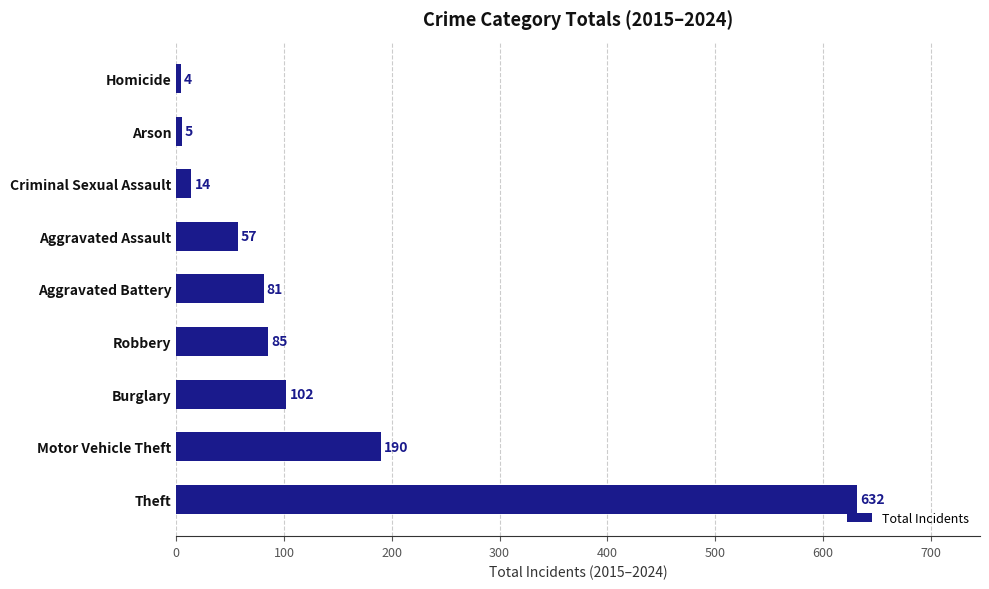

Which label corresponds to the smallest value in the chart?

Homicide